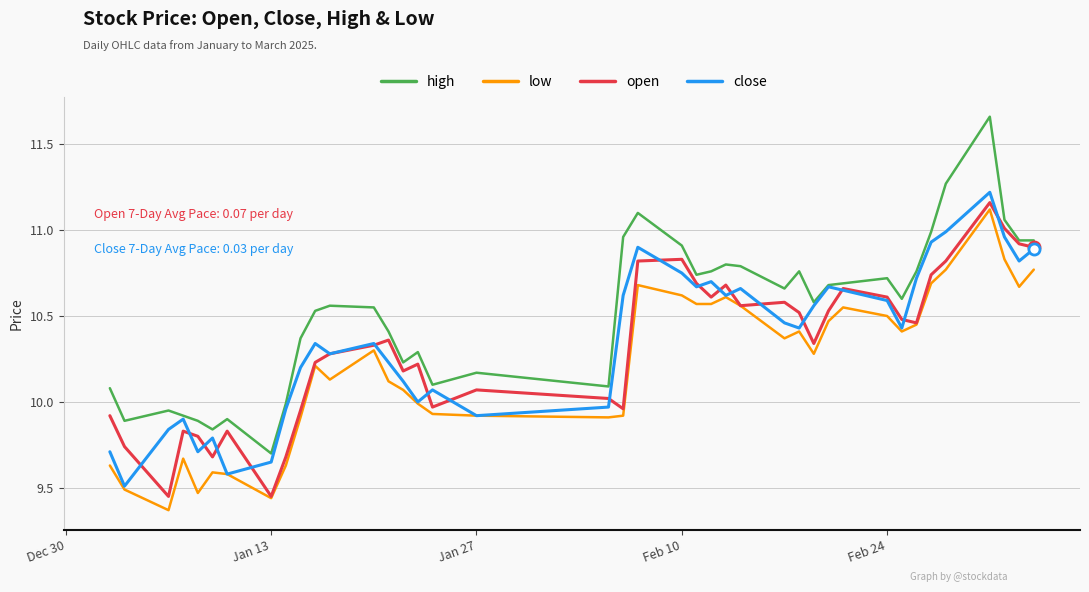

Which series has the largest range (max minus min)?

high